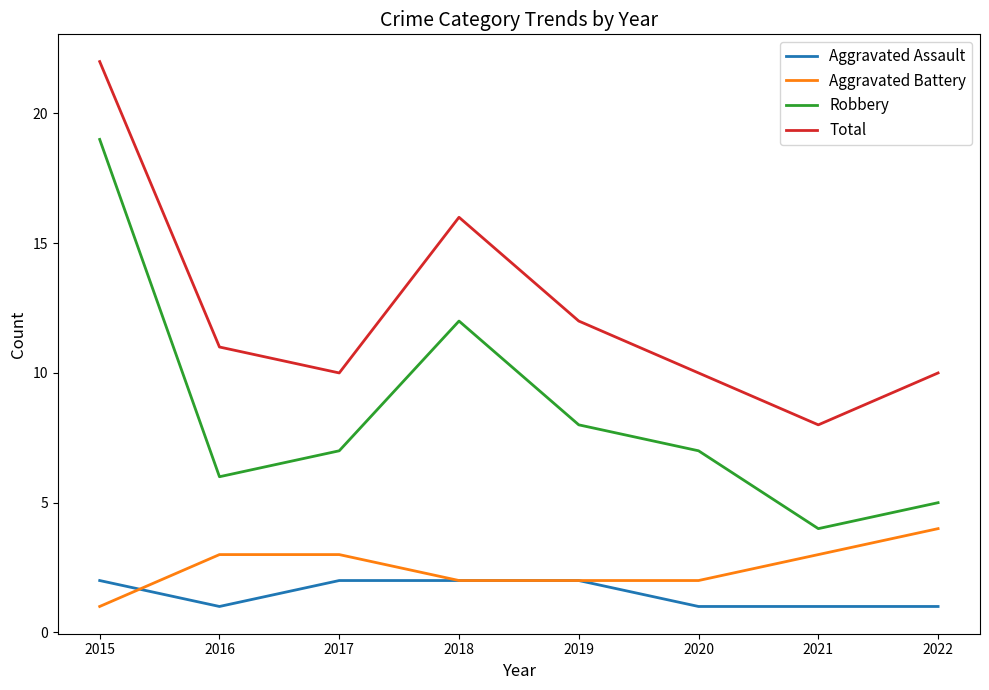

Is it true that Aggravated Battery equals 3 at 2017?

True